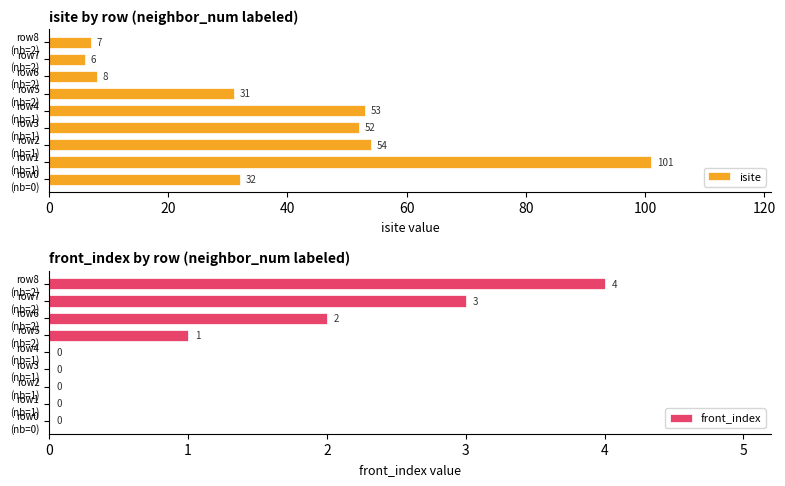

Reading right to left, list all the values displayed in this chart.

isite: 7	6	8	31	53	52	54	101	32
front_index: 4	3	2	1	0	0	0	0	0